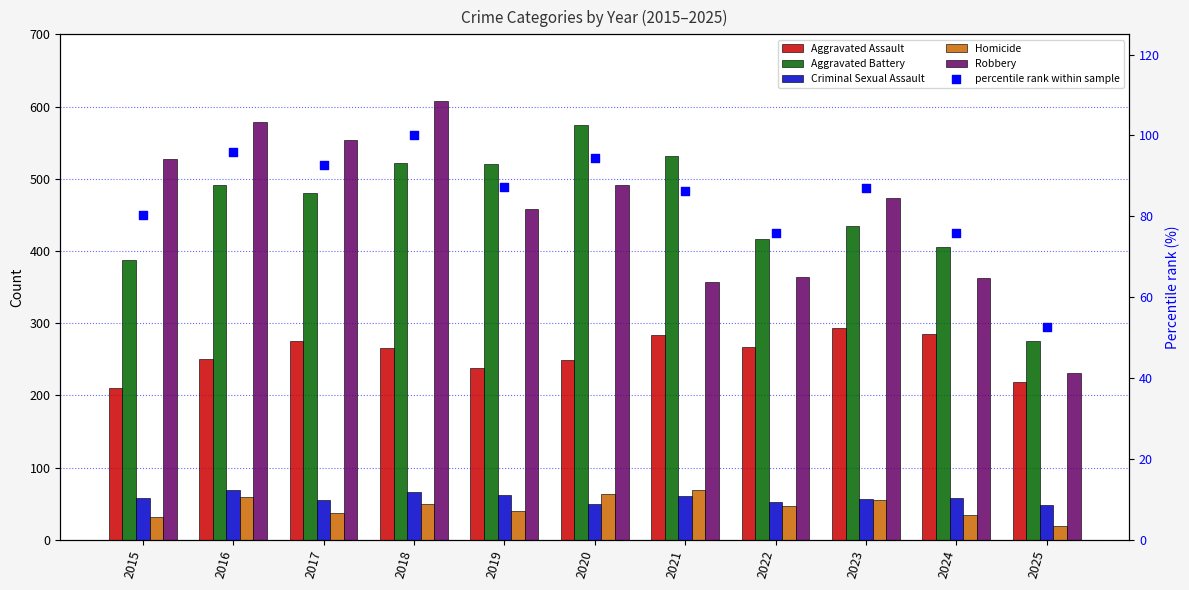

At which category is the sum across all series the highest?

2018